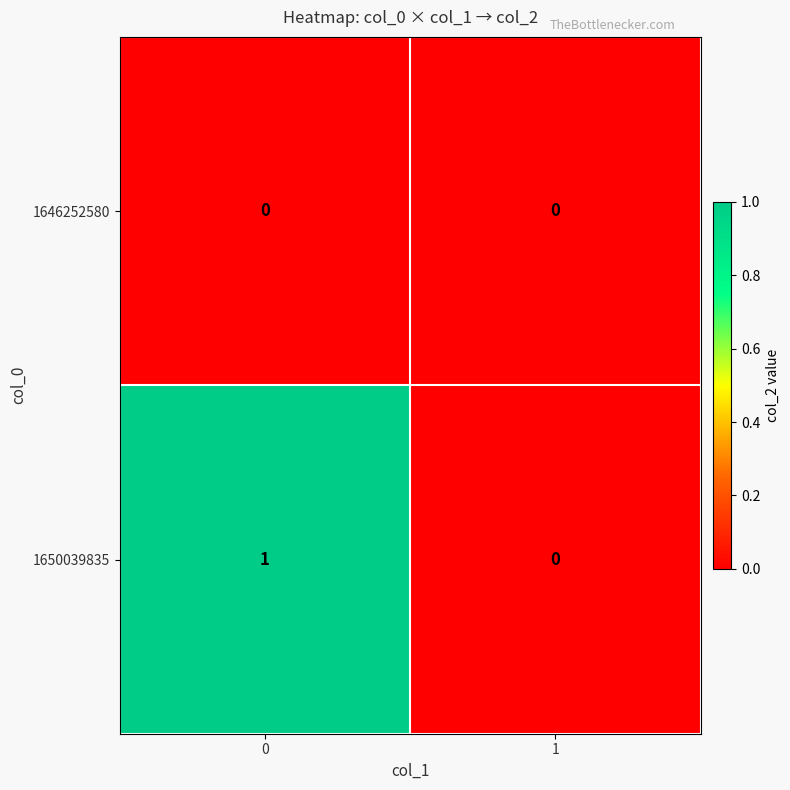

Reading left to right, extract all data points from this chart.

1646252580: 0	0
1650039835: 1	0